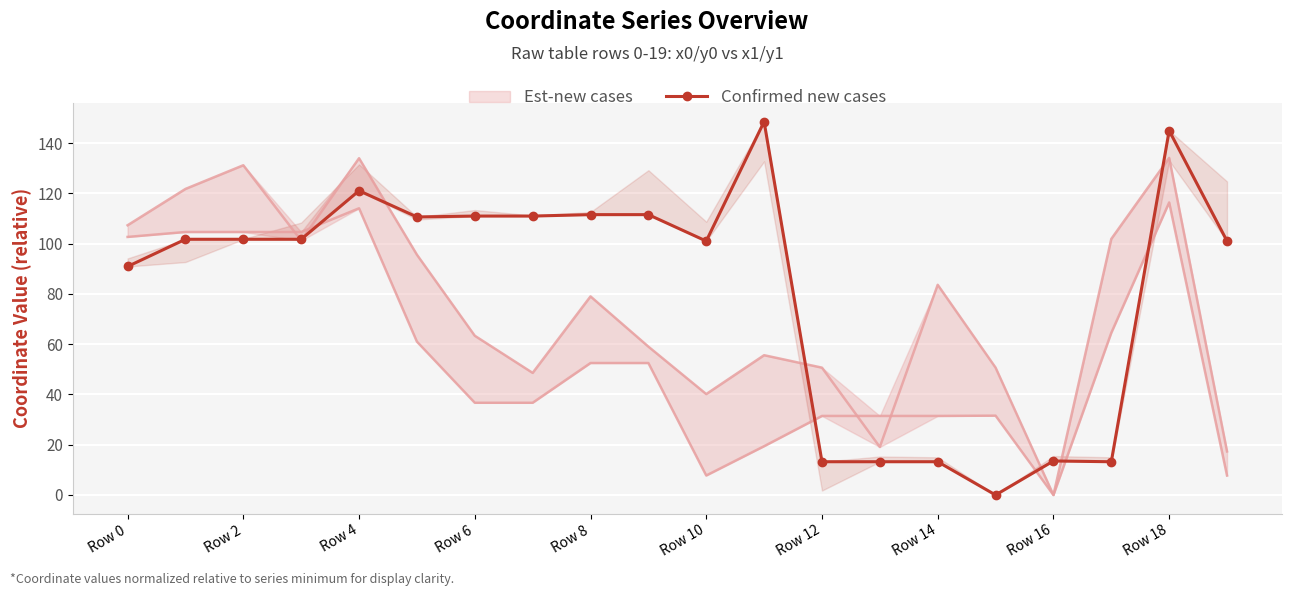

What is the average value?

81.8